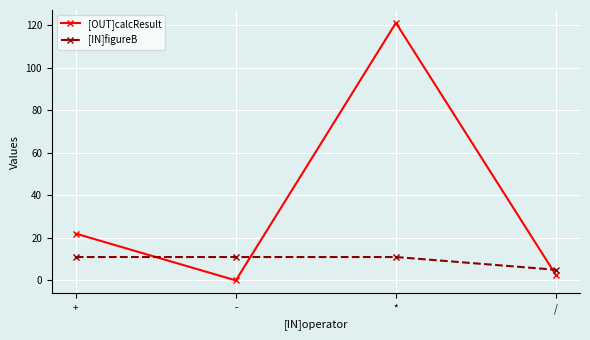

At which category is the sum across all series the highest?

*